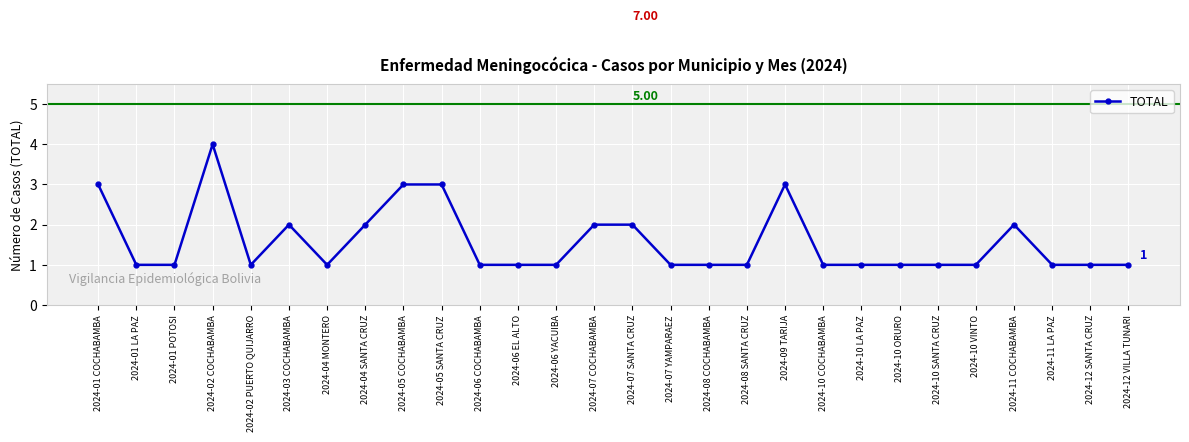

Where is the first local maximum?

2024-02 COCHABAMBA